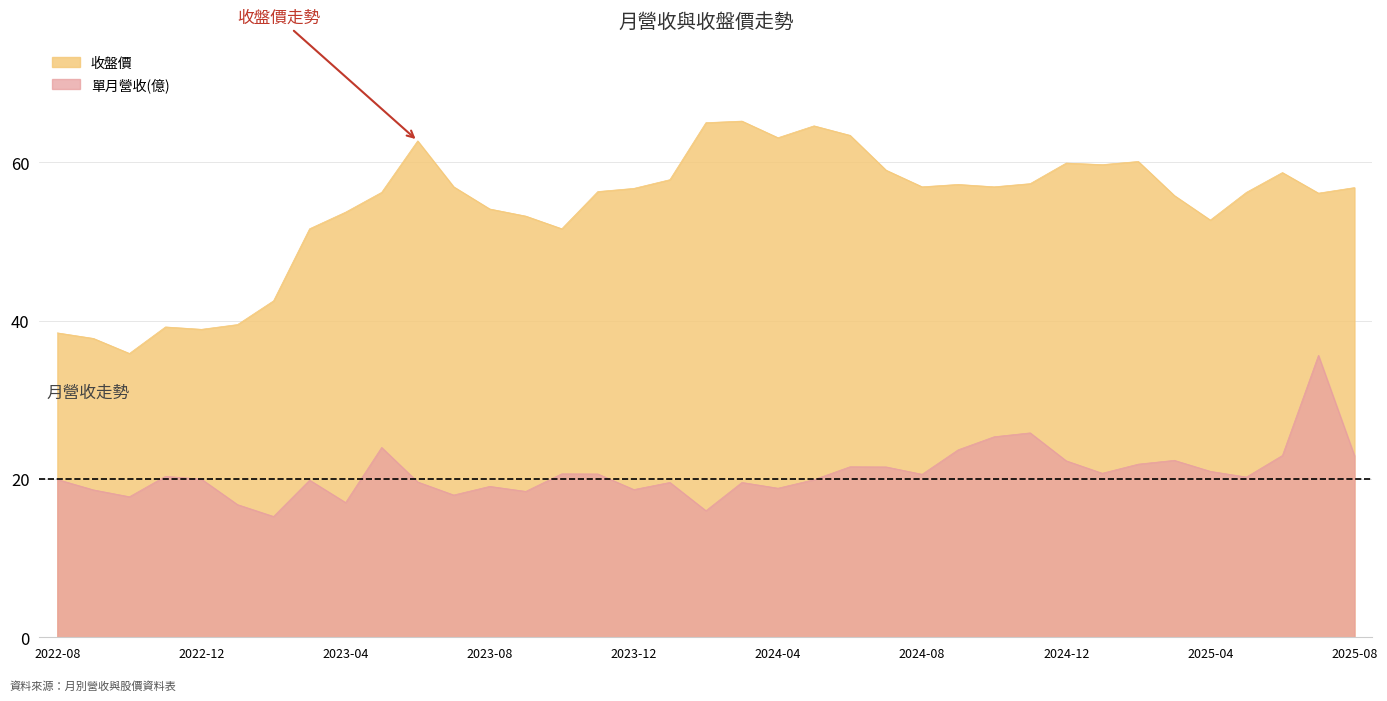

What is the sum of the 收盤價 values at 2023-09 and 2025-08?

110.0